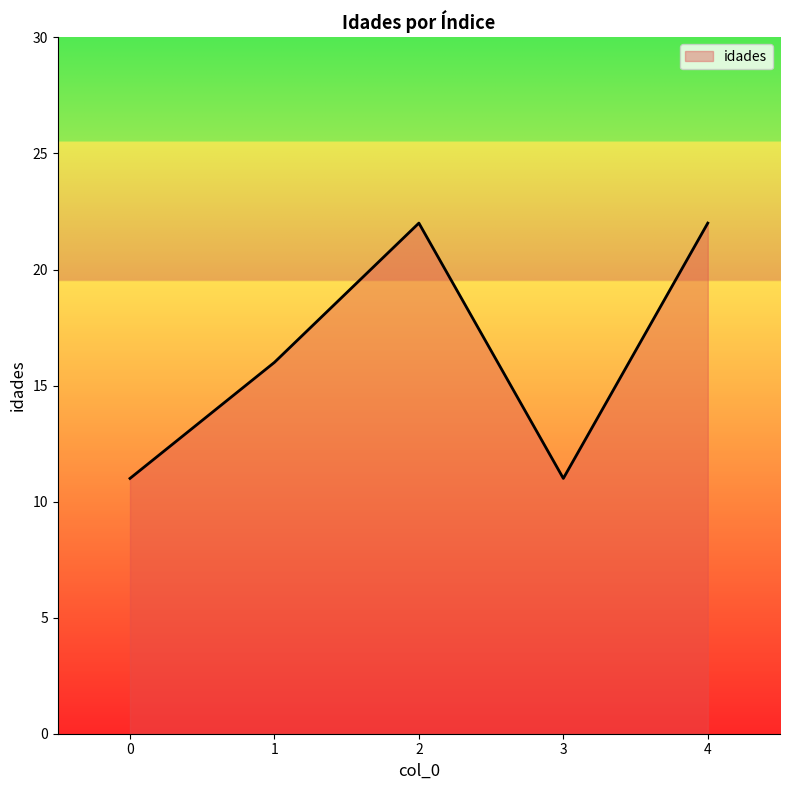

Does the chart have visible grid lines?

No